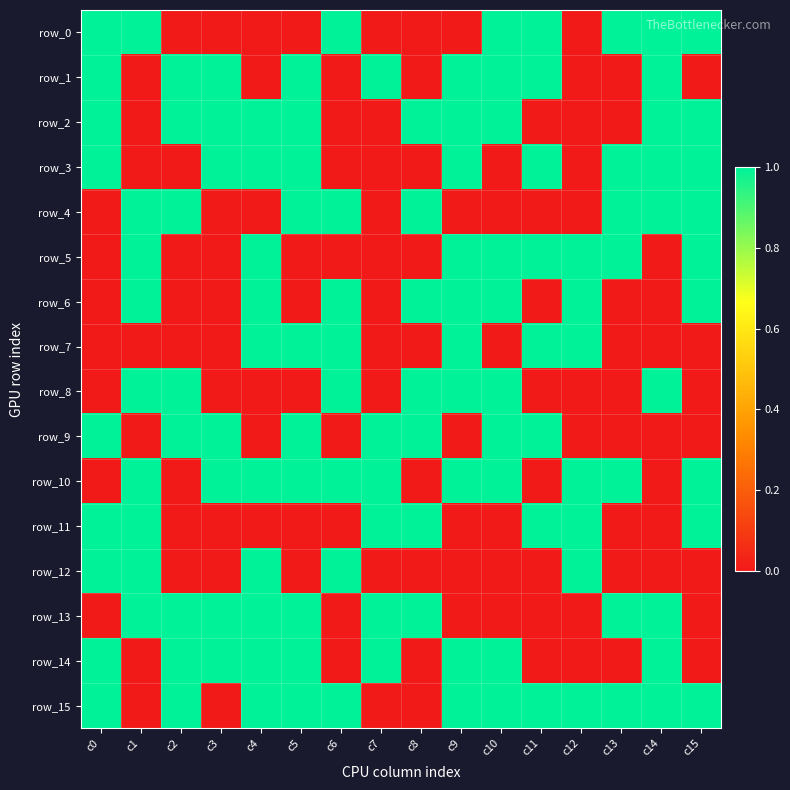

What is the total value across all series at c6?

8